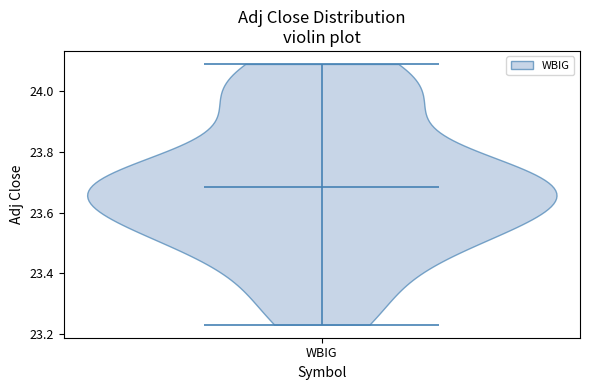

Read this violin plot against the y-axis: where its median line is, and the lowest and highest points the violin reaches. The values are not printed on the chart, so give them approximately, as read against the axis.

median line 23.68, lowest point 23.22, highest point 24.10